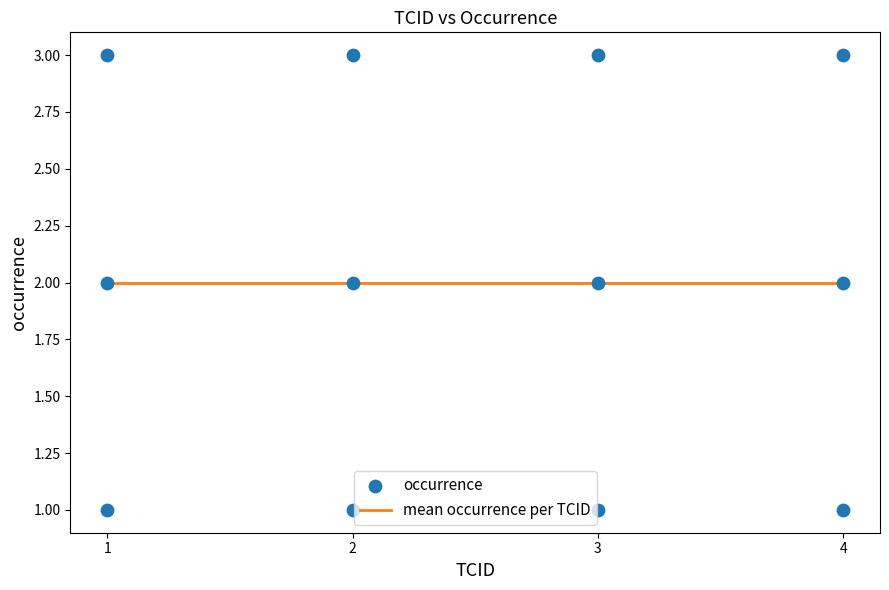

Between 1 and 4, which is larger?

1